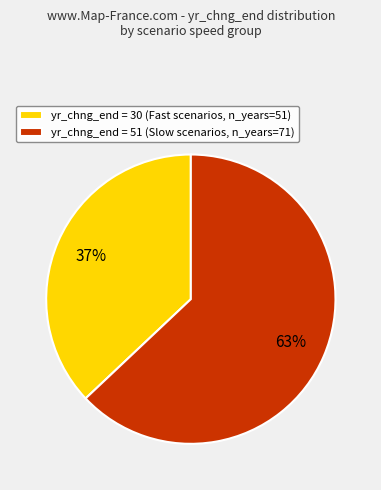

Which slice represents more than half of the pie?

yr_chng_end = 51 (Slow scenarios, n_years=71)